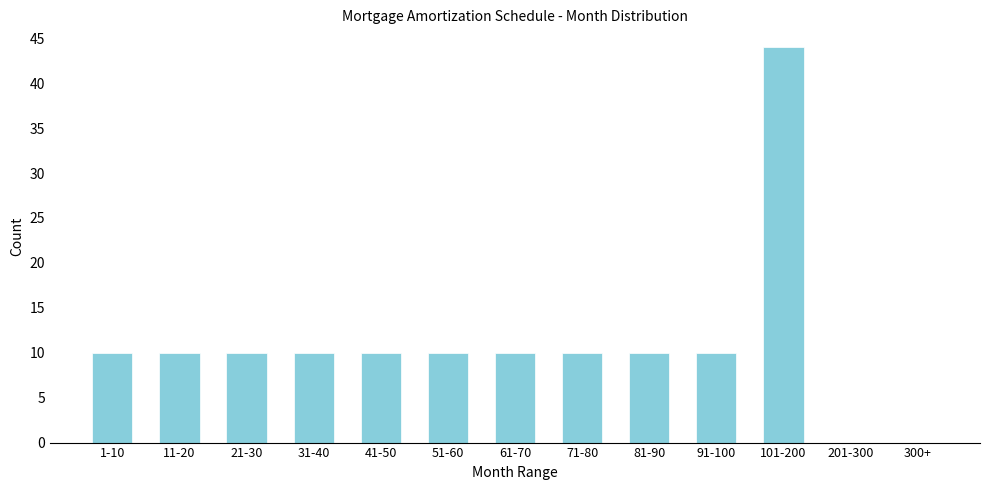

Reading left to right, extract all data points from this chart.

1-10=10	11-20=10	21-30=10	31-40=10	41-50=10	51-60=10	61-70=10	71-80=10	81-90=10	91-100=10	101-200=44	201-300=0	300+=0